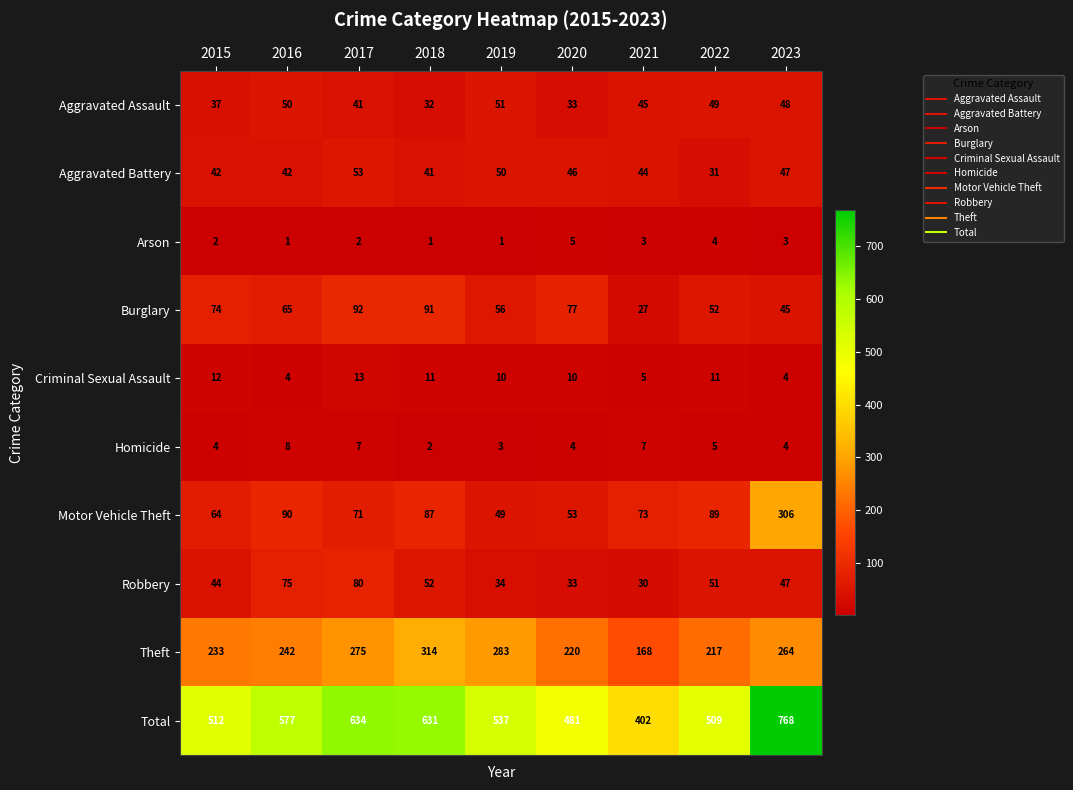

Which series has the largest range (max minus min)?

Total